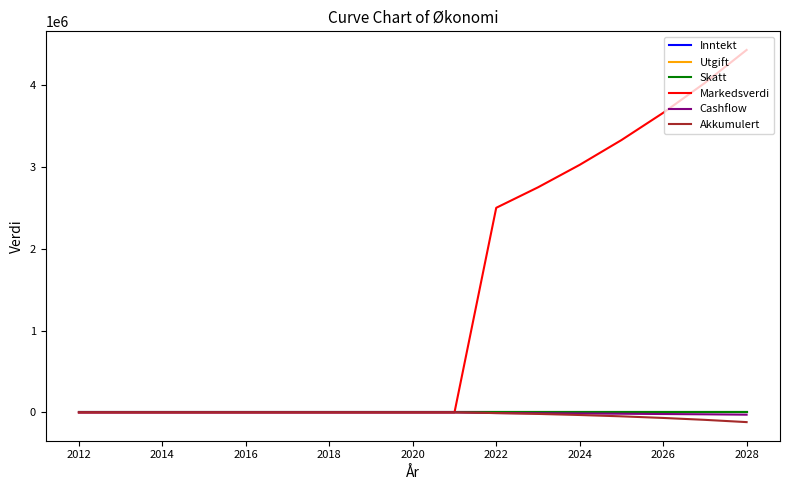

True or false: Cashflow and Akkumulert cross at least once.

False